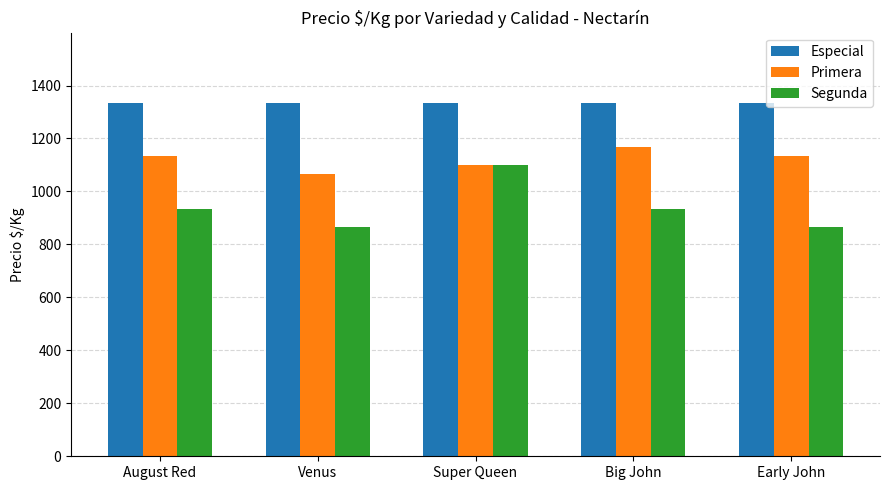

Reading left to right, list all the values displayed in this chart.

Especial: August Red=1333	Venus=1333	Super Queen=1333	Big John=1333	Early John=1333
Primera: August Red=1133	Venus=1067	Super Queen=1100	Big John=1167	Early John=1133
Segunda: August Red=933	Venus=867	Super Queen=1100	Big John=933	Early John=867